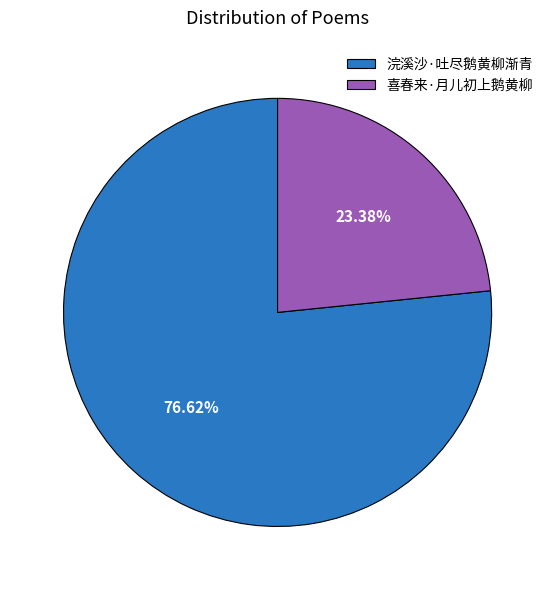

Which slice is the largest?

浣溪沙·吐尽鹅黄柳渐青